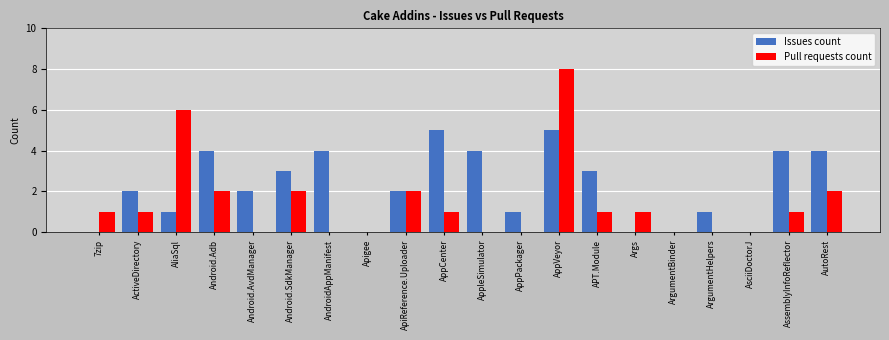

At which category does the chart reach its peak across all series?

AppVeyor